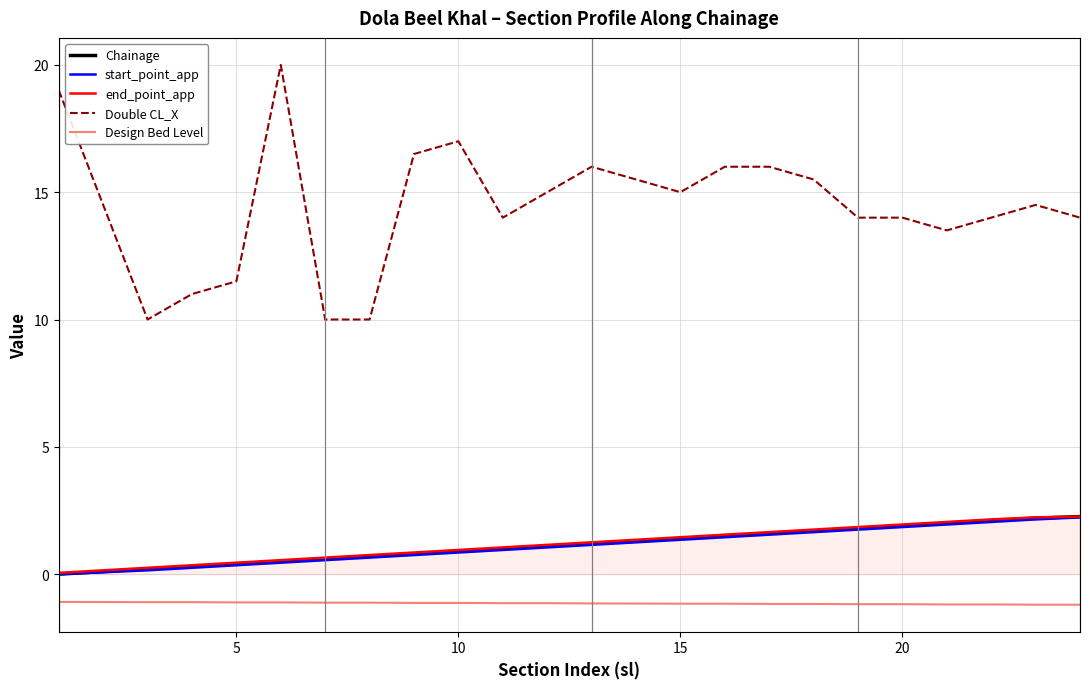

True or false: Chainage and Double CL_X intersect in this chart.

False